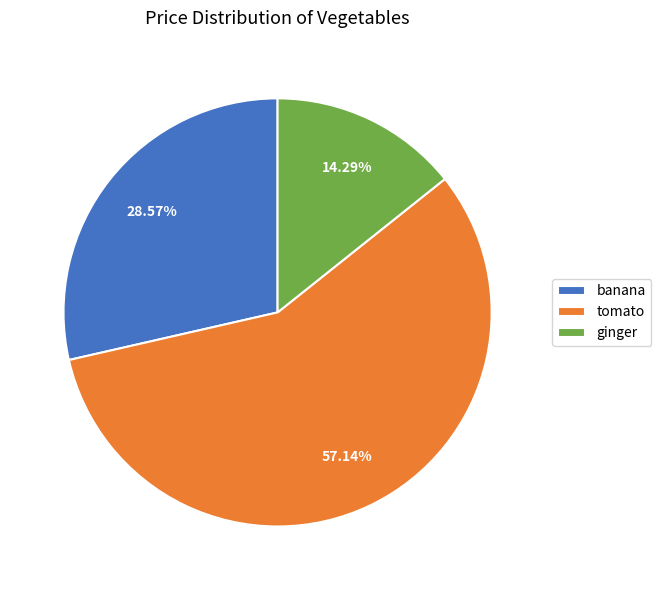

Which category has the biggest portion of the pie?

tomato